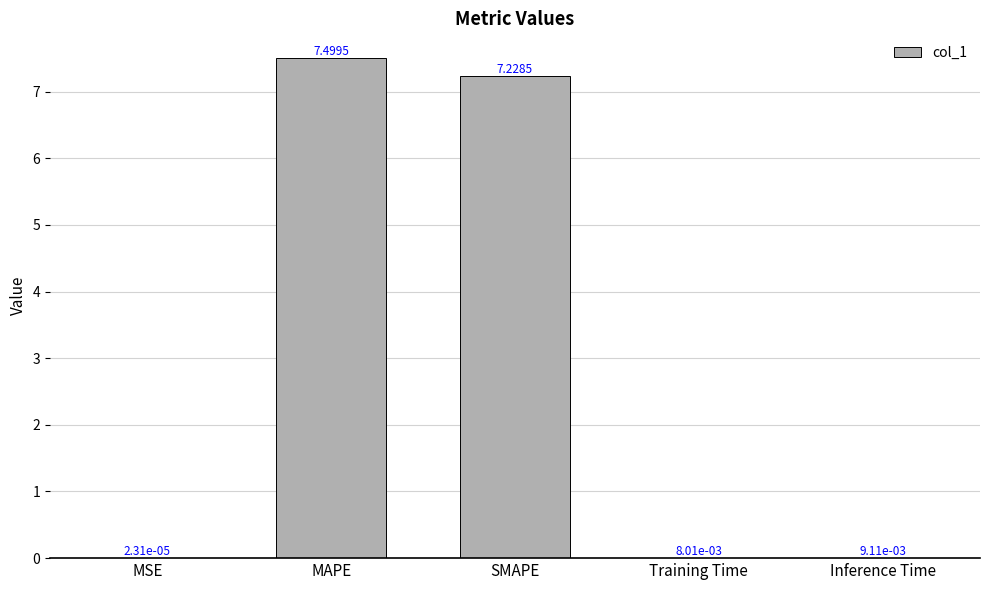

Where is the data nearest to the value 3?

Inference Time